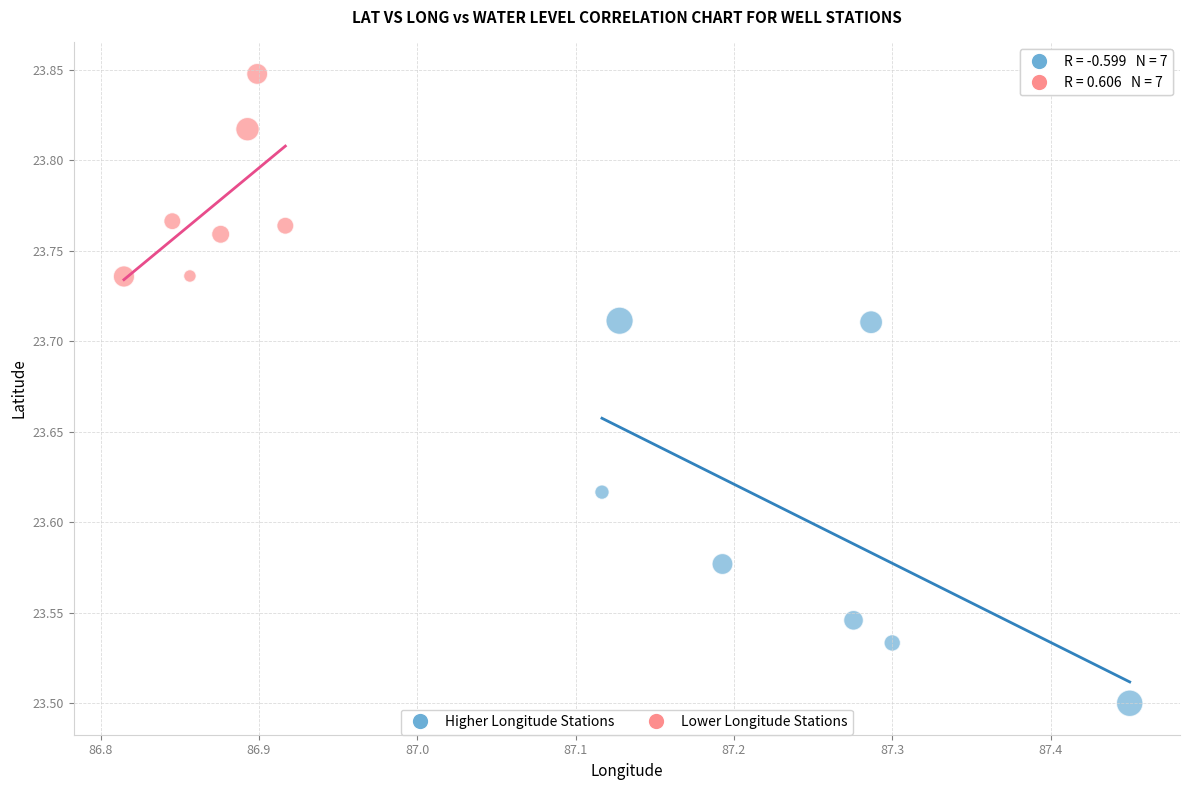

Which series reaches the maximum Y coordinate?

Lower Longitude Stations